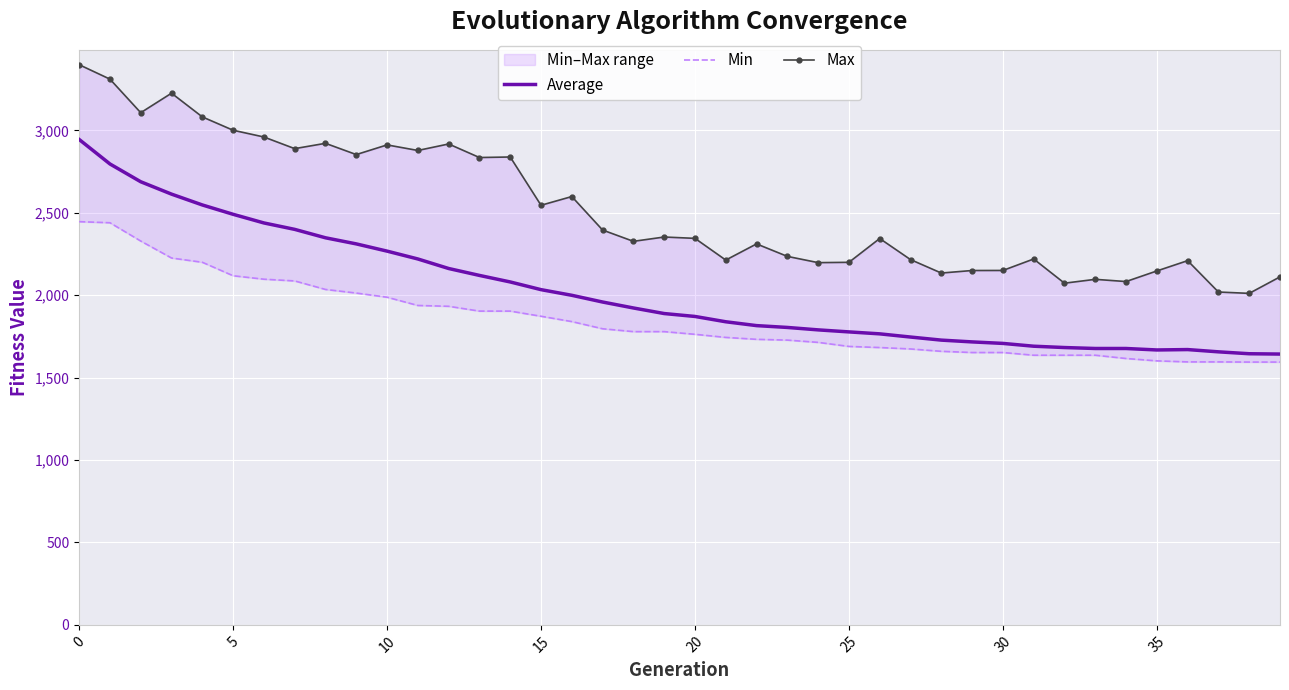

Which series has the largest total across all categories?

Max